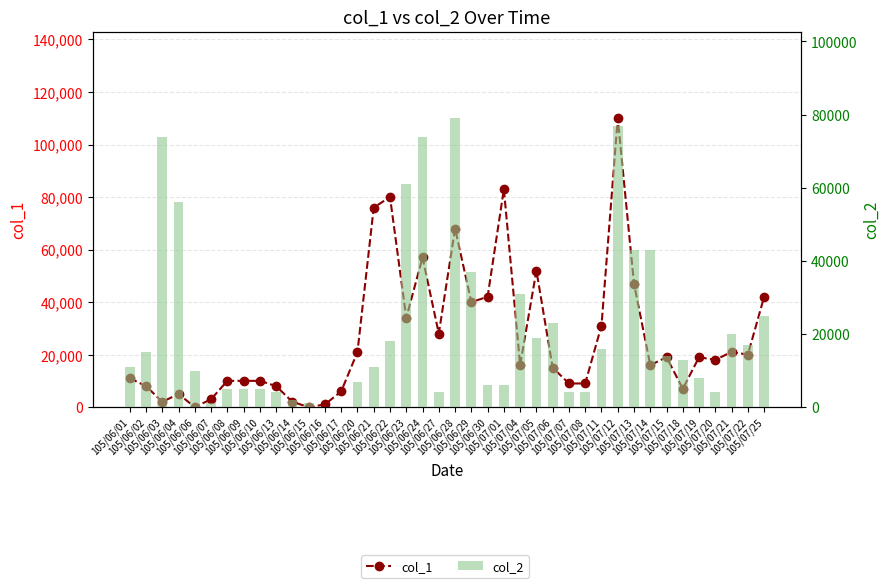

Between 105/07/04 and 105/07/05, which is larger?

105/07/05